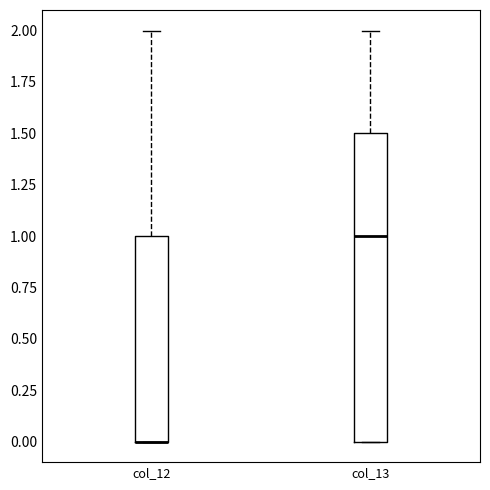

Reading left to right, transcribe this box plot: for each box, give where its median line is, the range the box spans, and where its two whiskers end, as read against the y-axis. The values are not printed on the chart, so give them approximately, as read against the axis.

col_12: median 0.0 (drawn on the box's lower edge), box 0.0 to 1.0, whiskers 0.0 to 2.0
col_13: median 1.0, box 0.0 to 1.5, whiskers 0.0 to 2.0